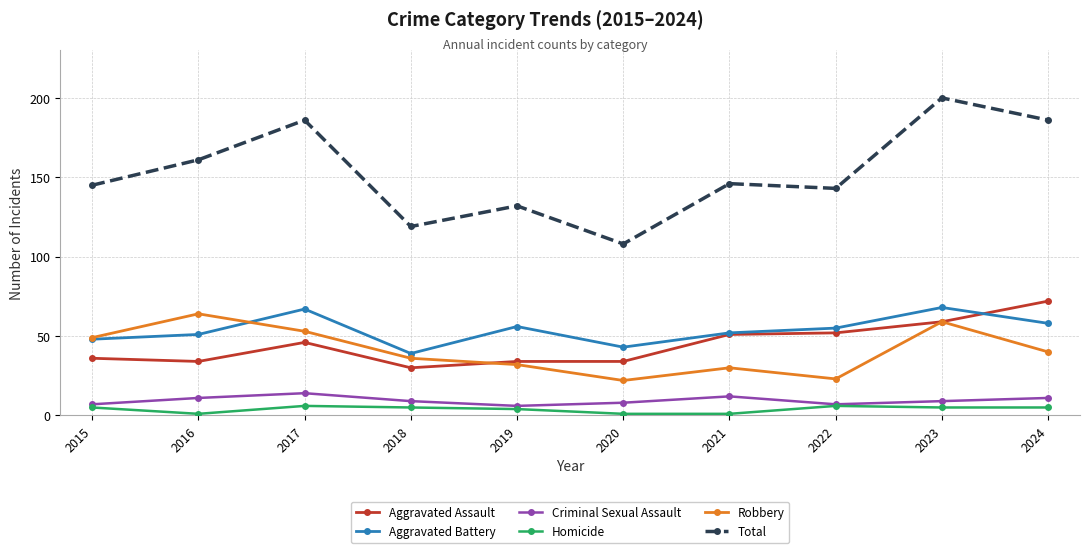

True or false: Aggravated Battery has a value of 95 at 2022.

False